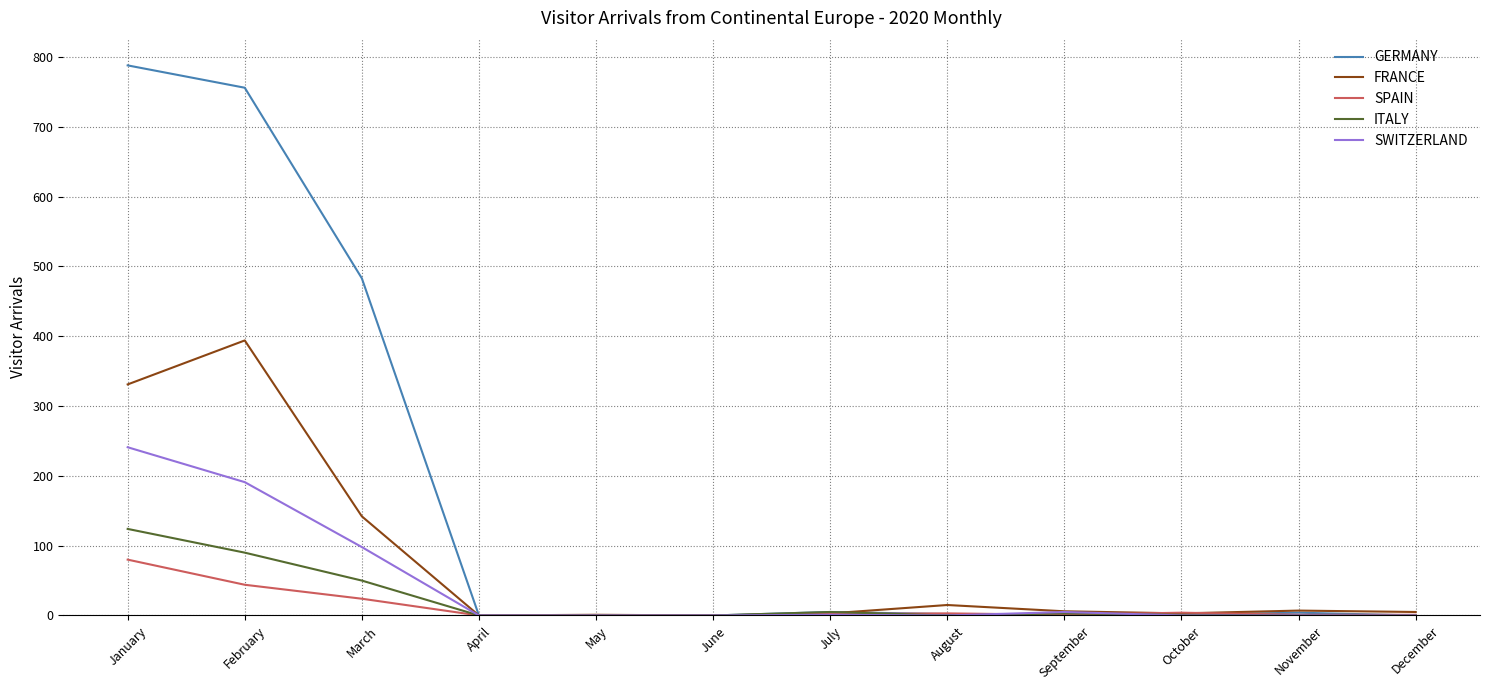

How many categories are shown in the chart?

12